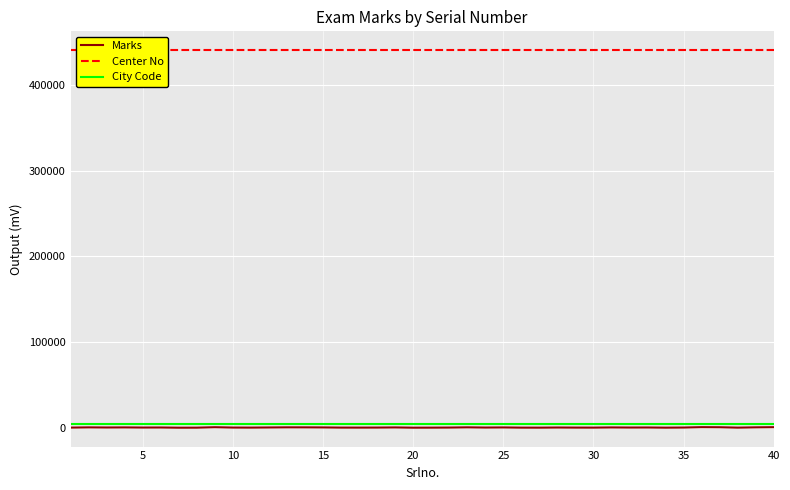

True or false: Marks has more than 2 points higher than both neighbors.

True